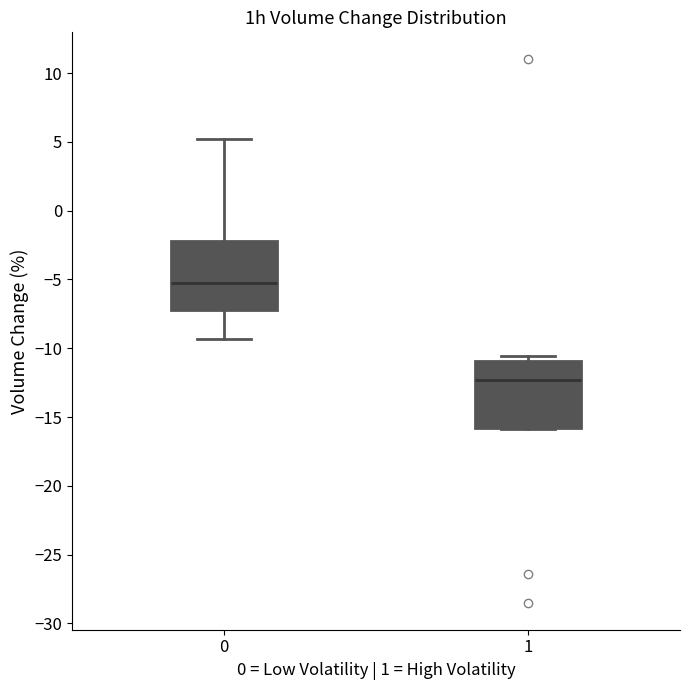

Reading left to right, transcribe this box plot: for each box, give where its median line is, the range the box spans, and where its two whiskers end, as read against the y-axis. The values are not printed on the chart, so give them approximately, as read against the axis.

0: median -5.5, box -7.0 to -2.0, whiskers -9.5 to 5.0
1: median -12.5, box -16.0 to -11.0, whiskers -16.0 to -10.5